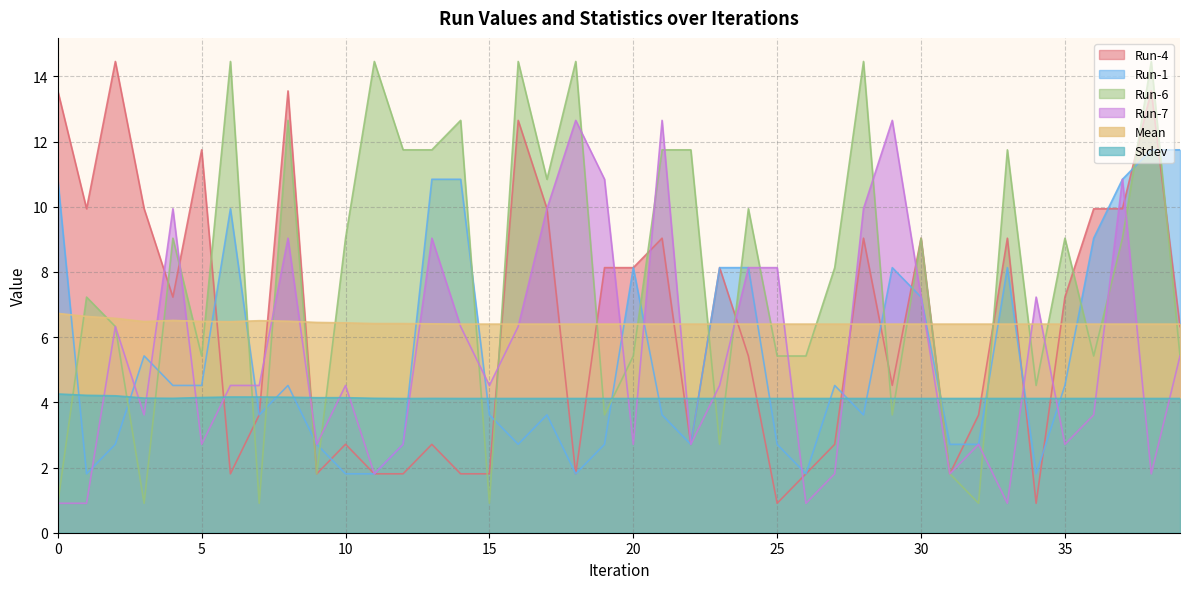

Which series ends up on top after the final intersection of Run-1 and Run-6?

Run-1